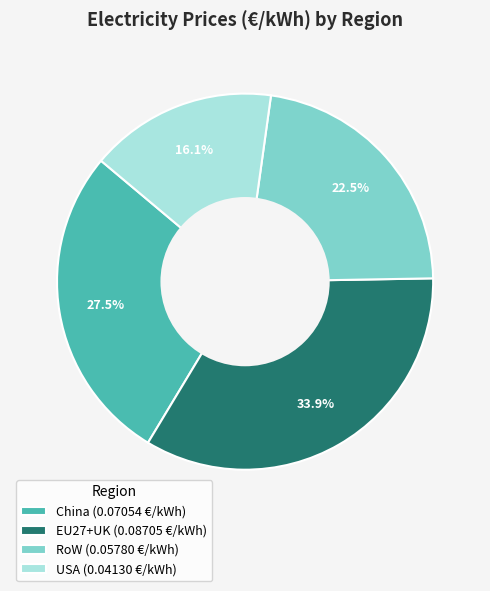

Between RoW (0.05780 €/kWh) and China (0.07054 €/kWh), which is larger?

China (0.07054 €/kWh)